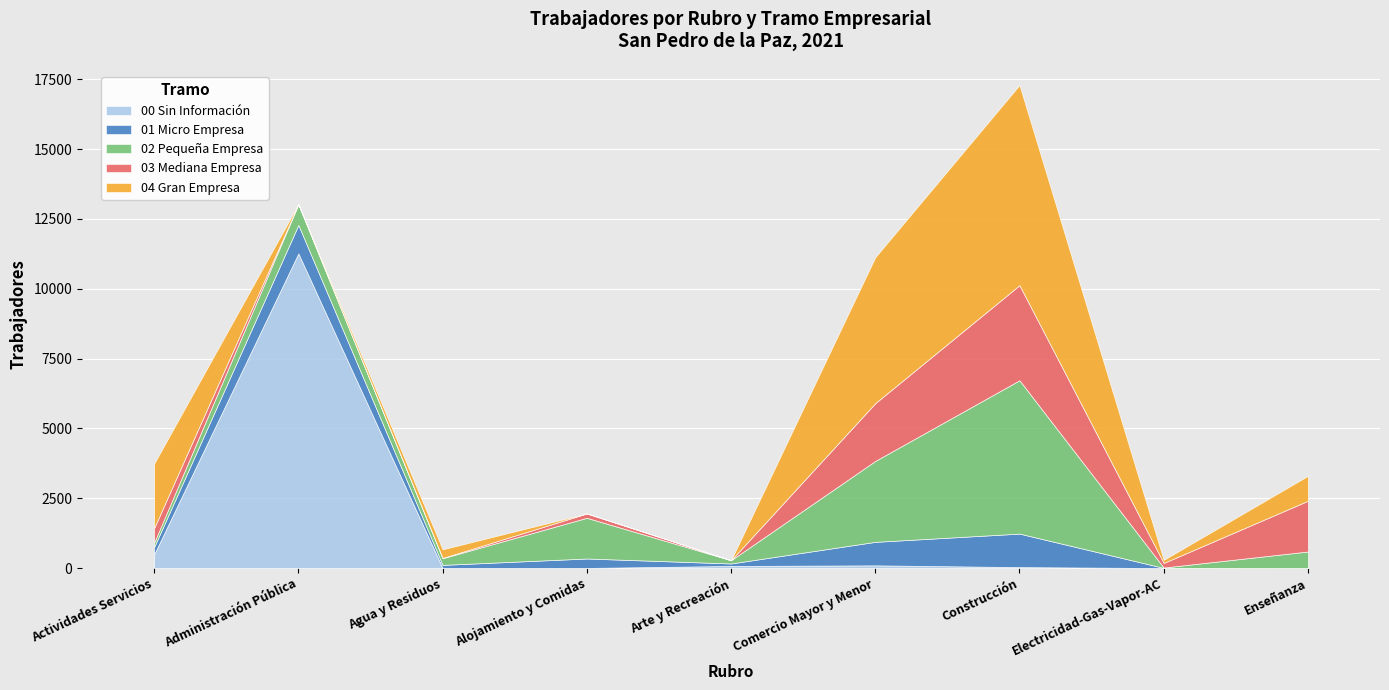

What is the label of the 6th point from the left?

Comercio Mayor y Menor